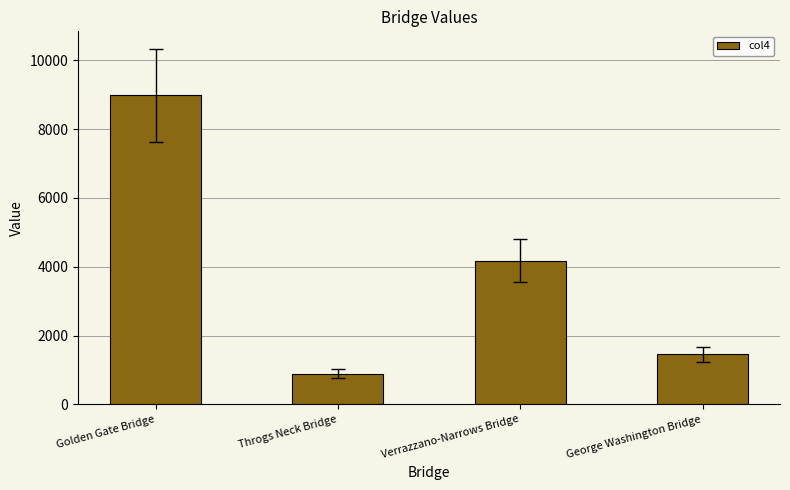

At which label does the data first exceed 4176?

Golden Gate Bridge